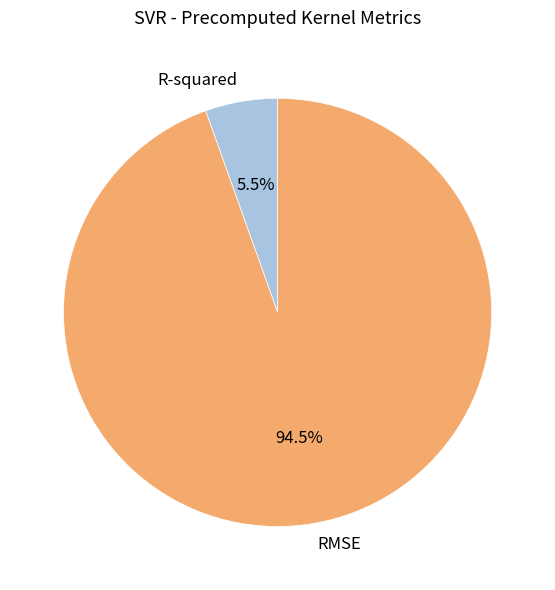

Does RMSE account for over 50% of the chart?

Yes